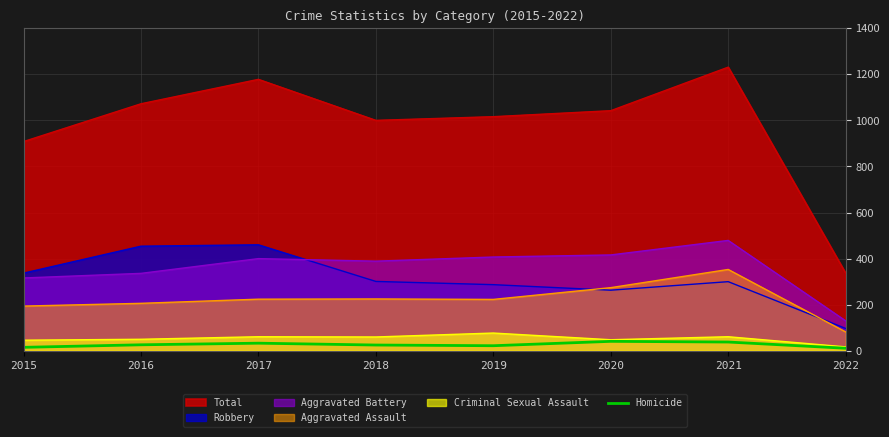

Which series has the widest spread of values?

Total